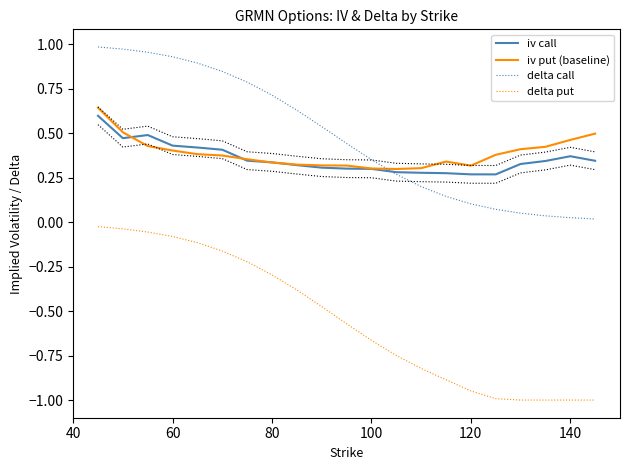

True or false: delta call and delta put intersect in this chart.

False